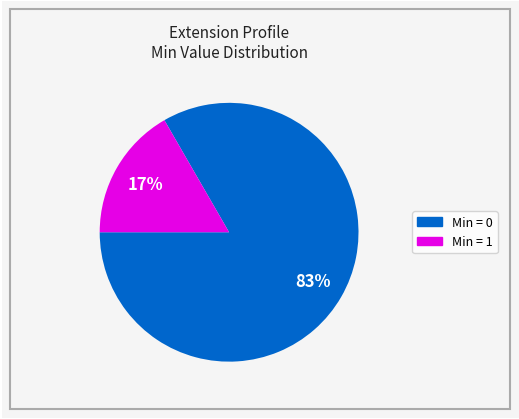

Is there any slice that represents more than half of the pie?

Yes